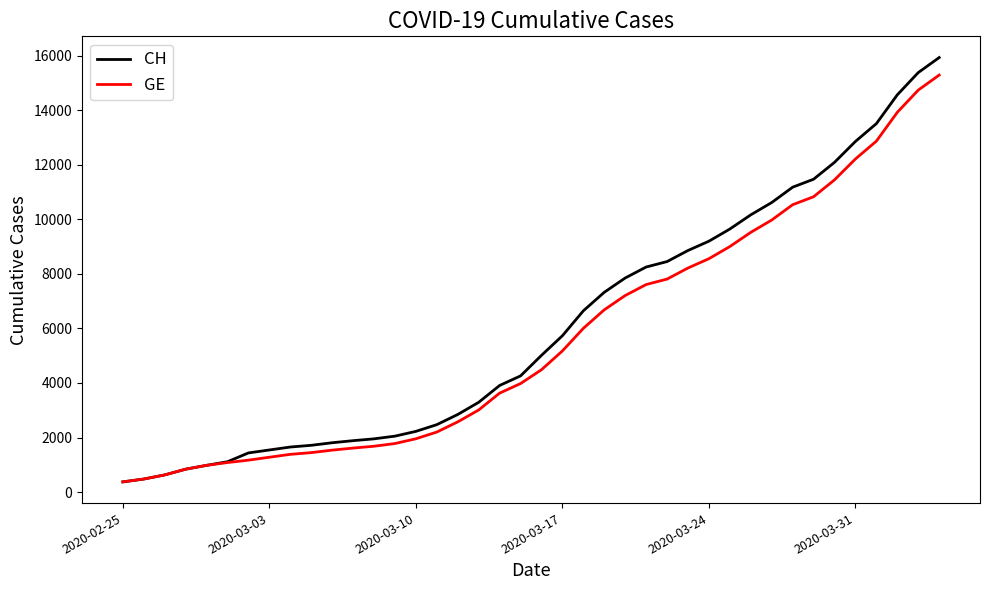

Which series has the widest spread of values?

CH